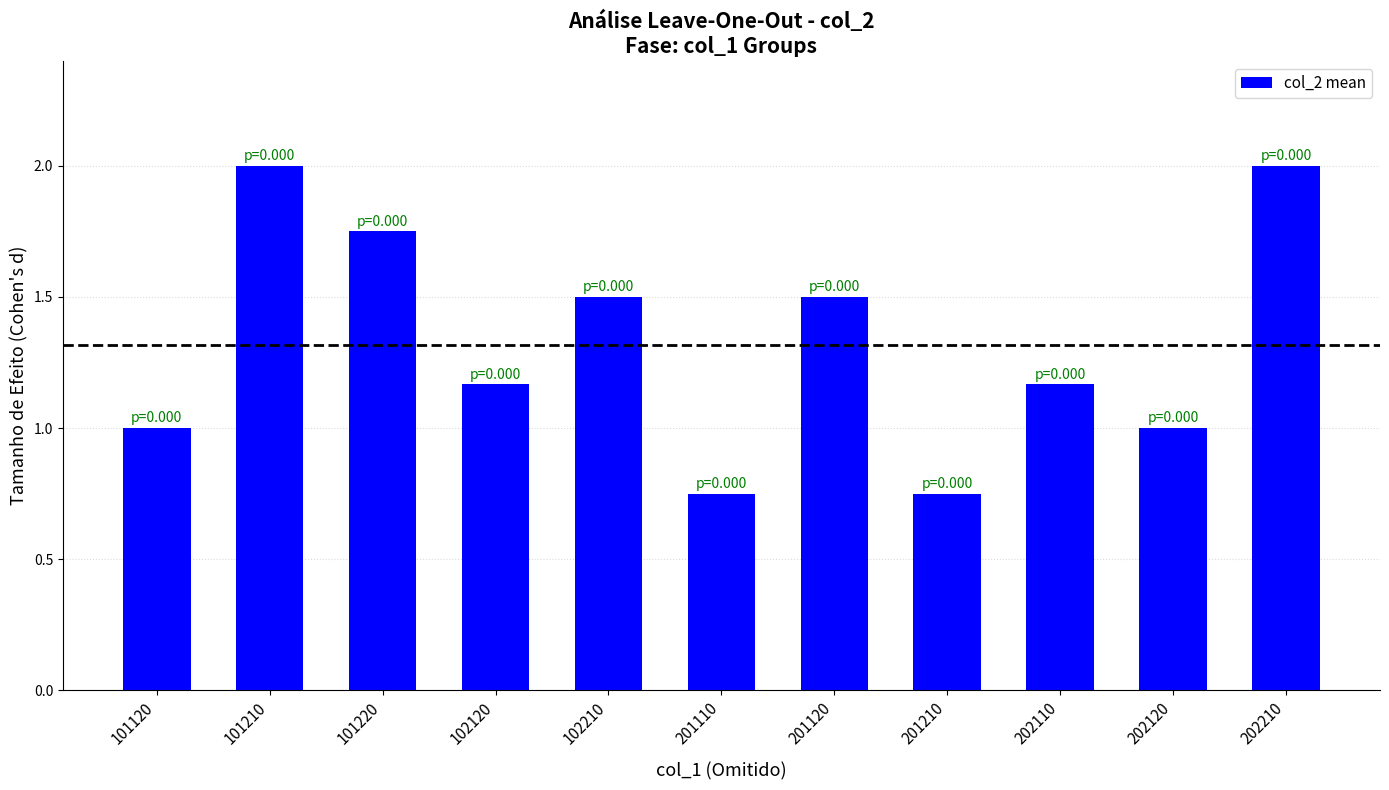

What is the average value?

1.3